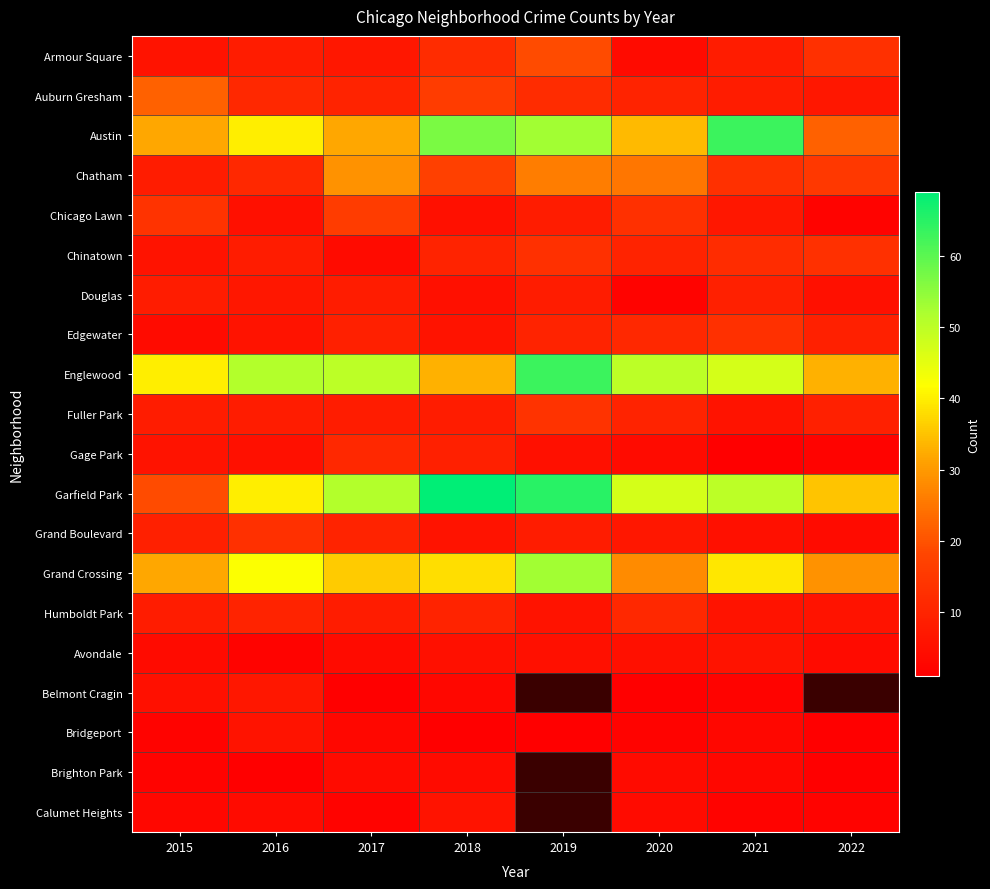

List the series in order of their peak value, lowest first.

Brighton Park, Avondale, Bridgeport, Calumet Heights, Belmont Cragin, Douglas, Gage Park, Humboldt Park, Chinatown, Edgewater, Grand Boulevard, Fuller Park, Chicago Lawn, Armour Square, Auburn Gresham, Chatham, Grand Crossing, Austin, Englewood, Garfield Park